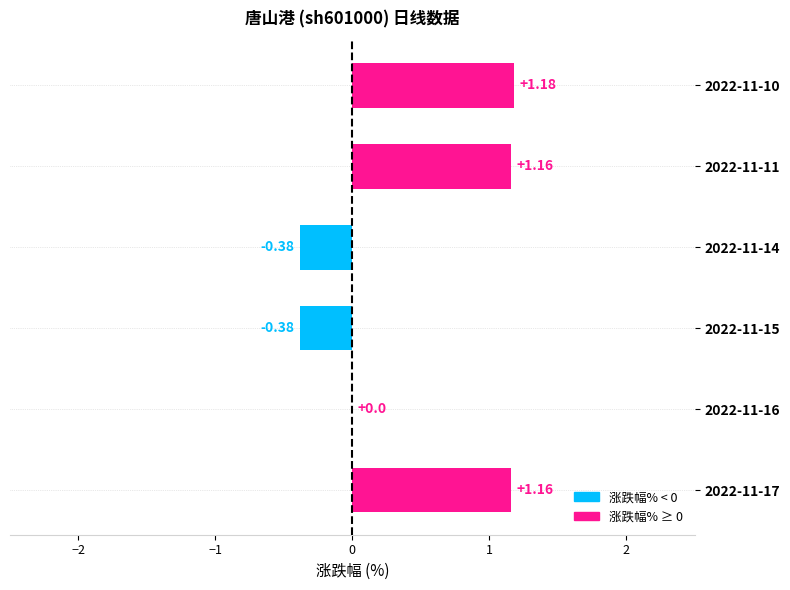

Which category has the highest value across all series?

2022-11-10